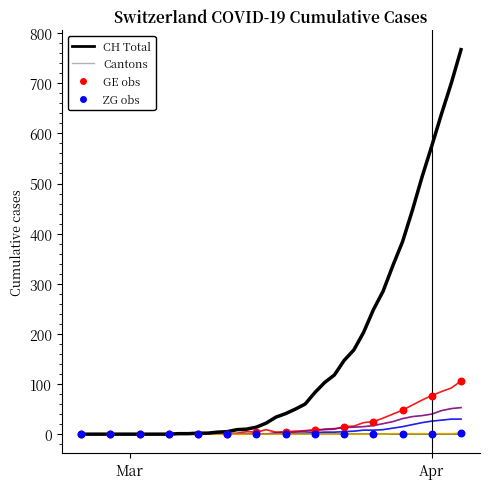

What is the maximum value shown in the chart?

767